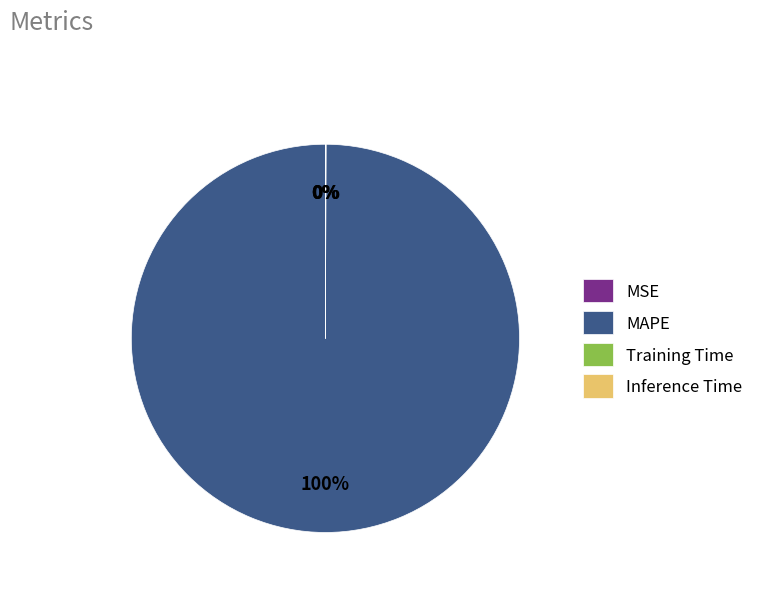

To the nearest percent, what is the average slice percentage?

25%